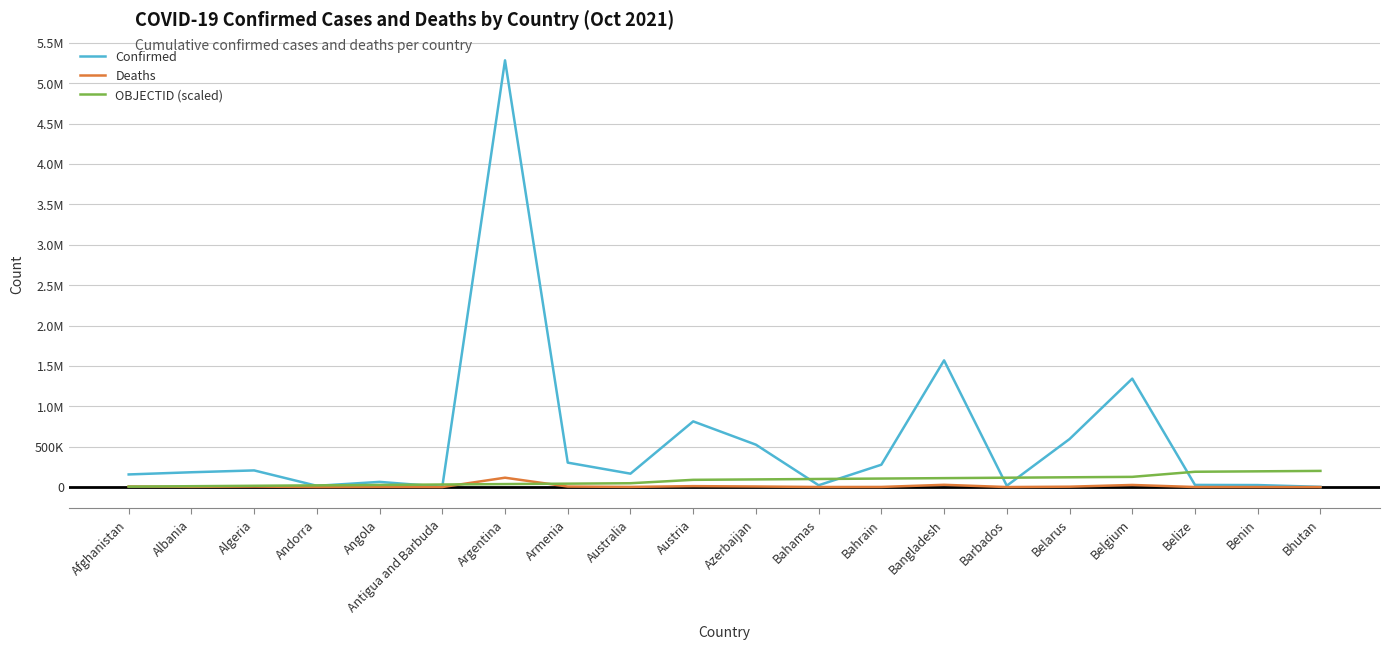

At which label does OBJECTID (scaled) first exceed 94736?

Azerbaijan